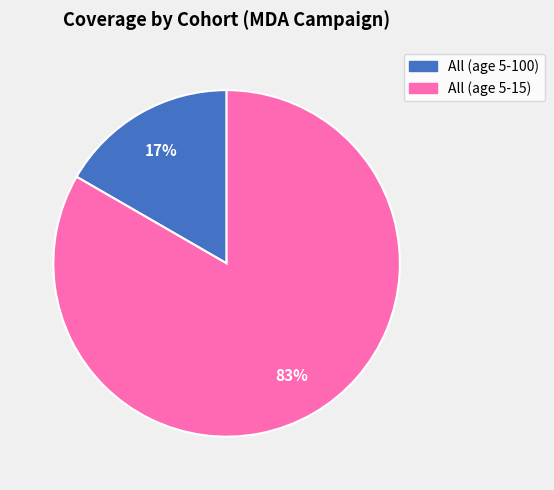

Which slice is the largest?

All (age 5-15)